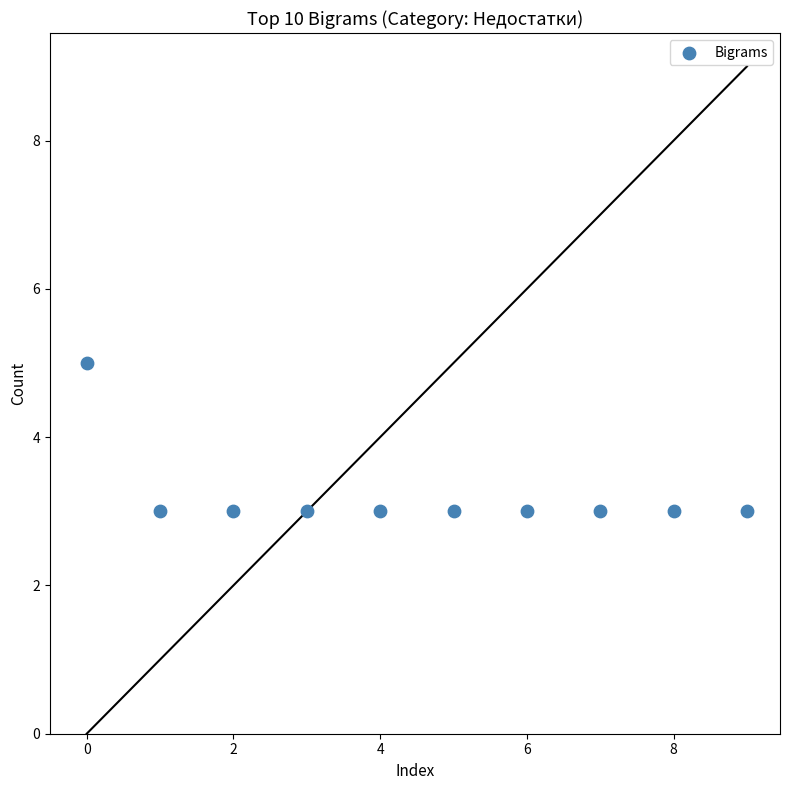

What is the average Y value?

3